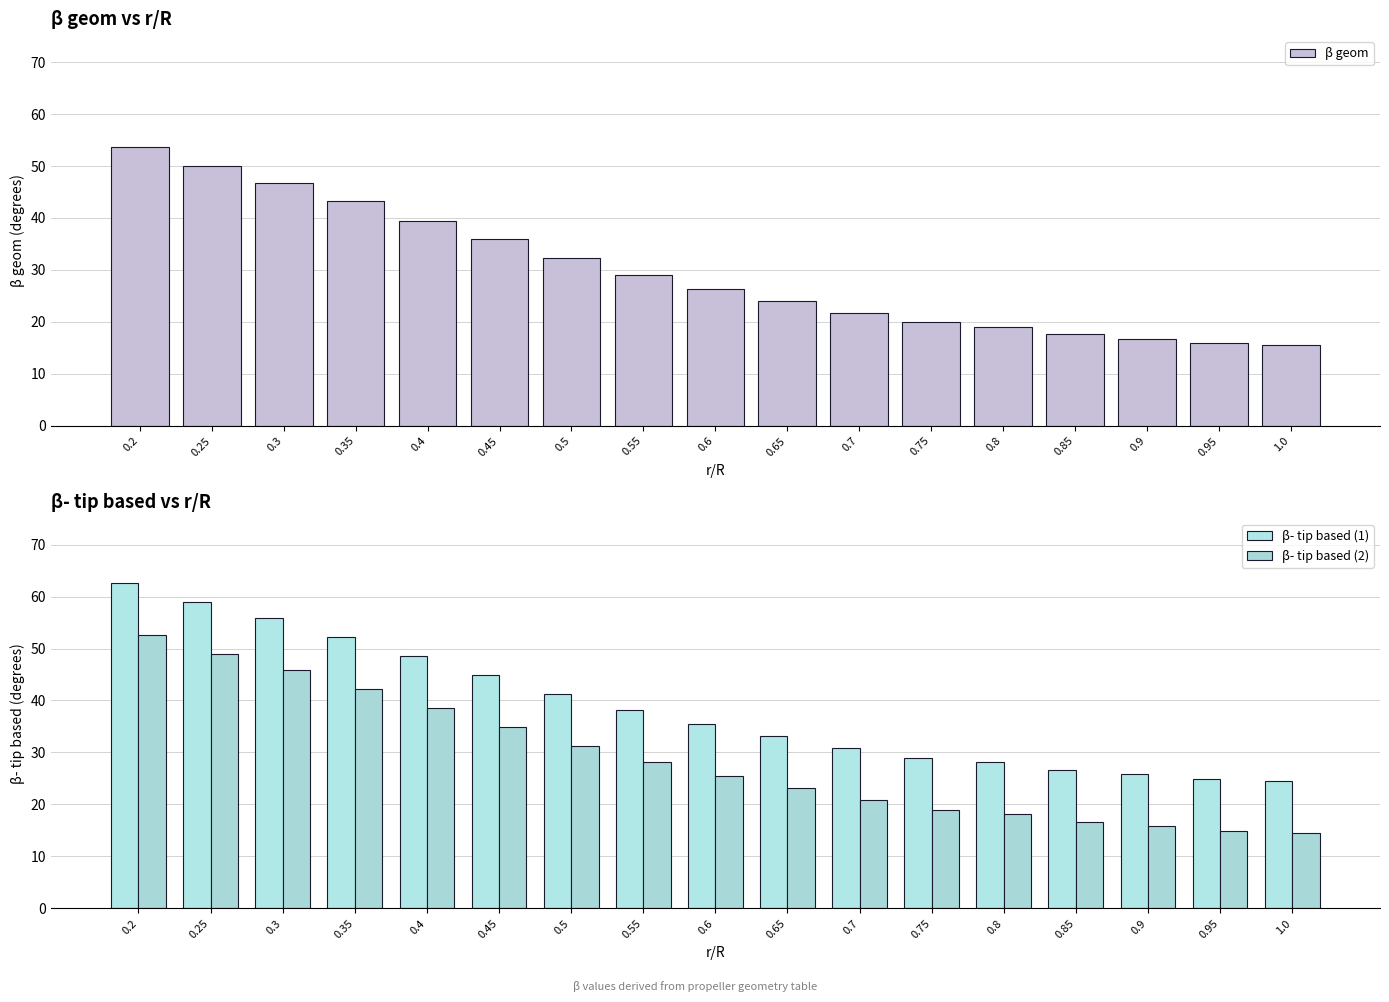

True or false: β- tip based (1) has a value of 33.1 at 0.65.

True